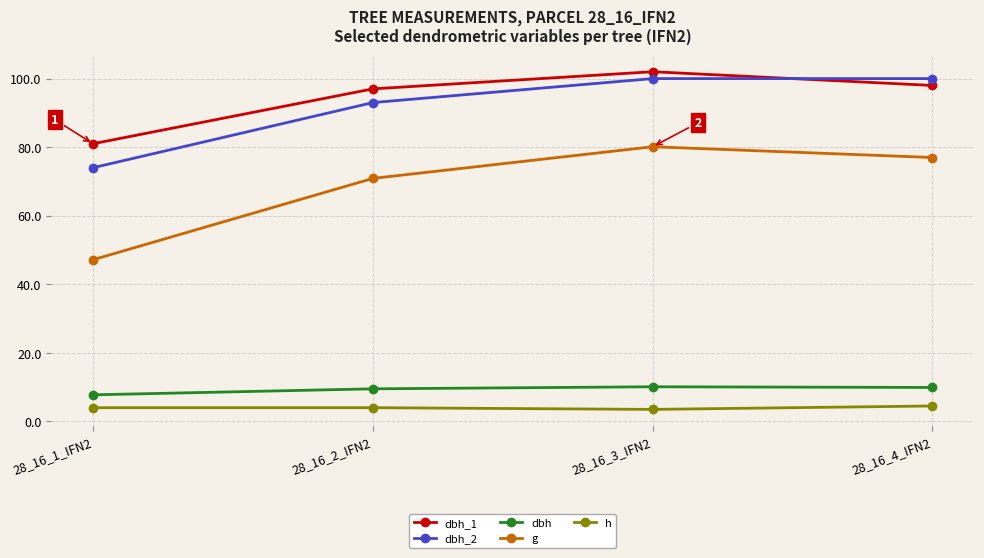

The dbh_1 series shows 45.9 at 28_16_2_IFN2. True or false?

False